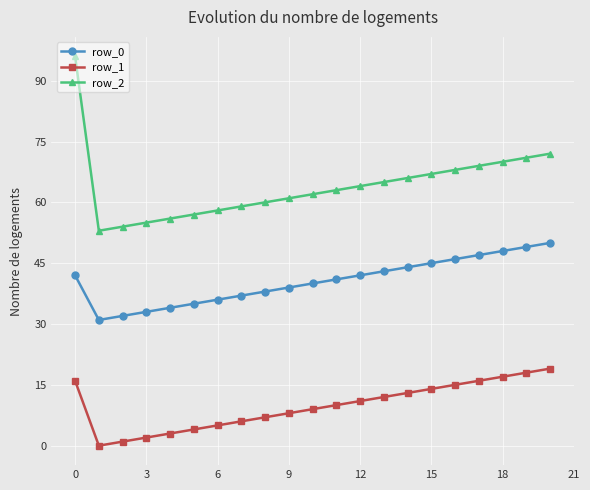

List the series in order of their overall mean, lowest first.

row_1, row_0, row_2